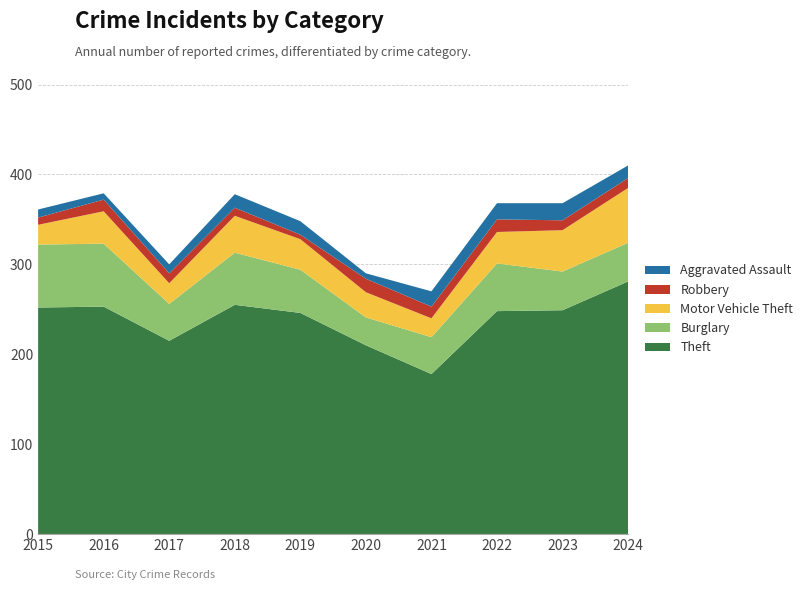

Reading left to right, what are all the values shown in this chart?

Theft: 252	253	215	255	246	210	178	248	249	281
Burglary: 70	70	41	58	48	31	41	53	43	43
Motor Vehicle Theft: 22	36	23	41	34	28	21	35	46	61
Robbery: 8	13	11	9	5	15	13	14	11	11
Aggravated Assault: 9	7	10	15	15	6	17	18	19	14